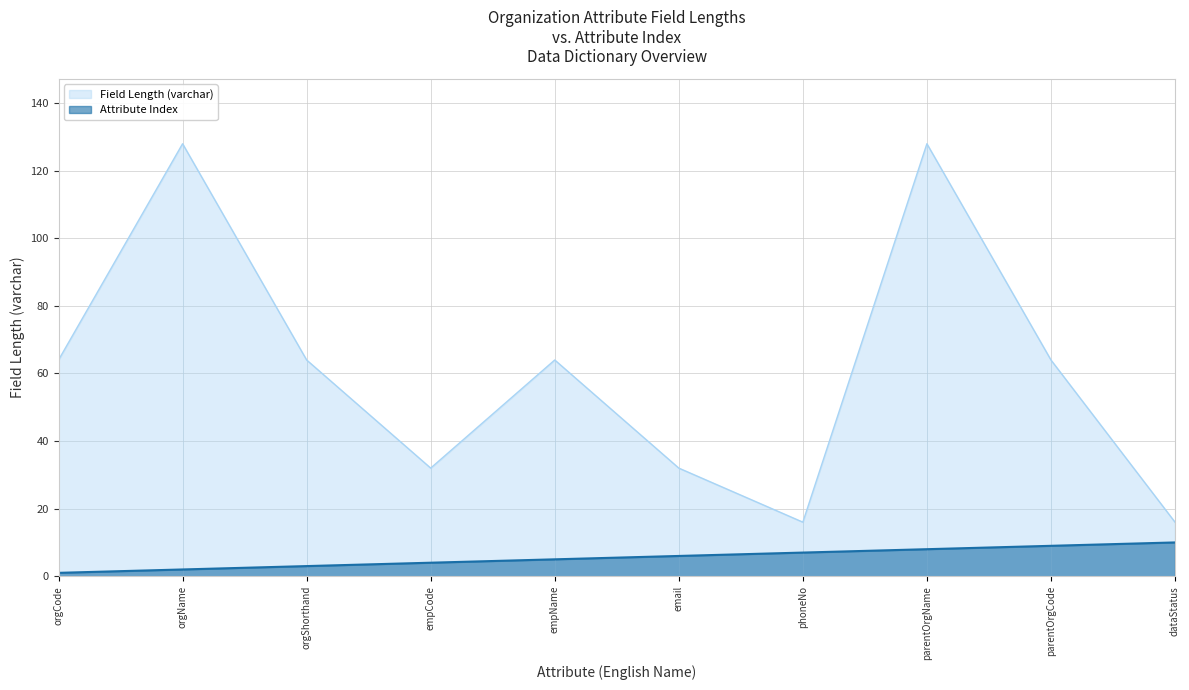

True or false: Attribute Index and Field Length (varchar) cross at least once.

False